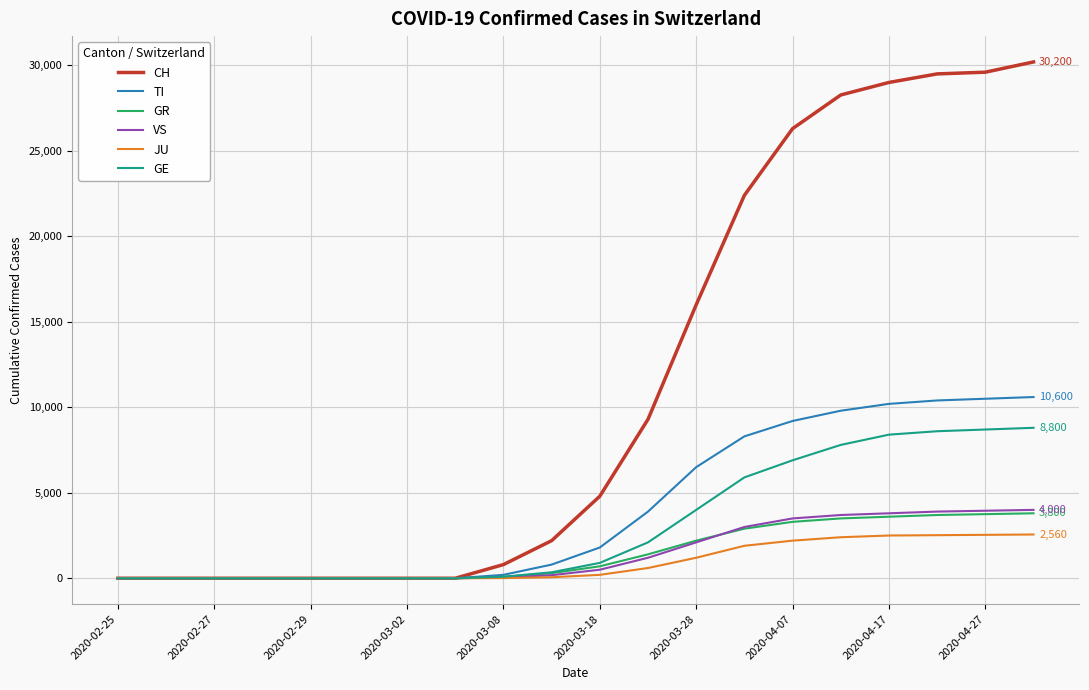

Which series has the widest spread of values?

CH